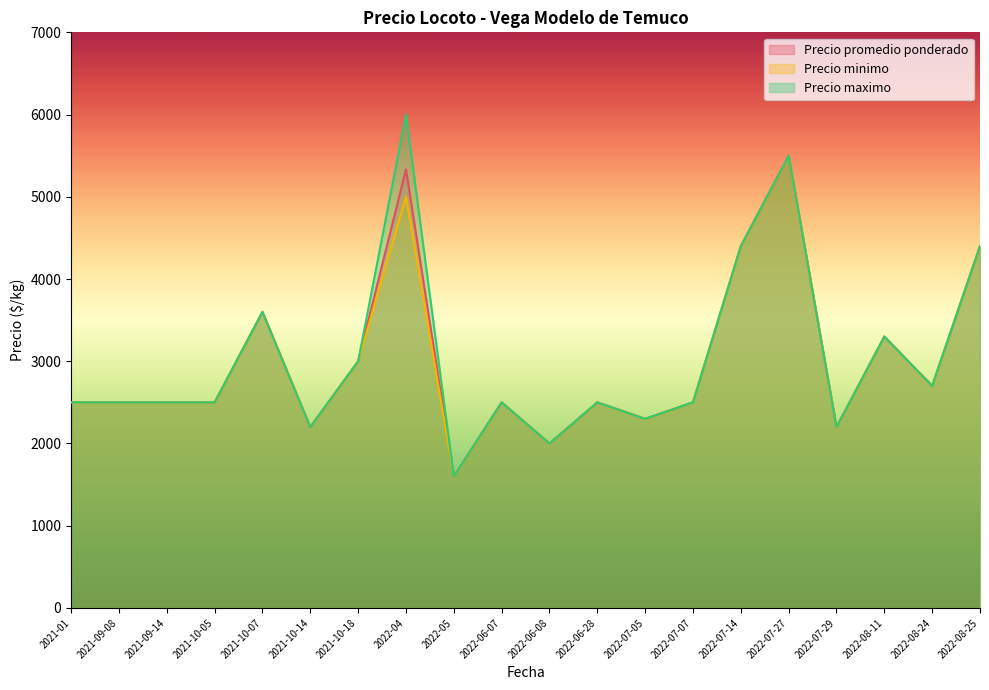

Where is the first local minimum for Precio maximo?

2021-10-14